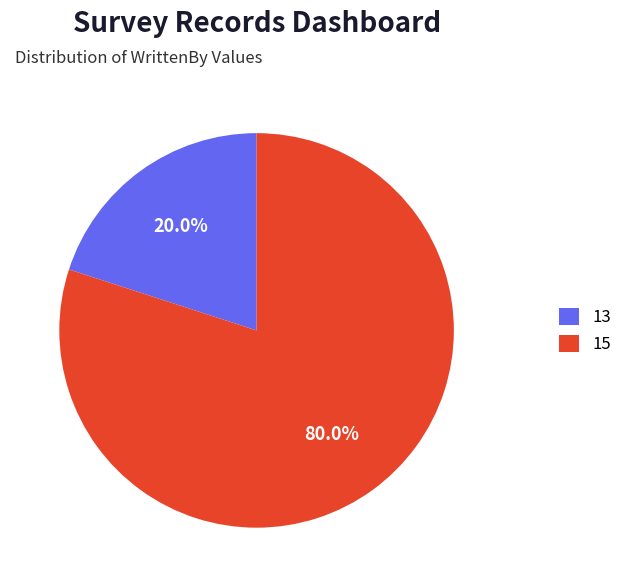

Is there any slice that represents more than half of the pie?

Yes